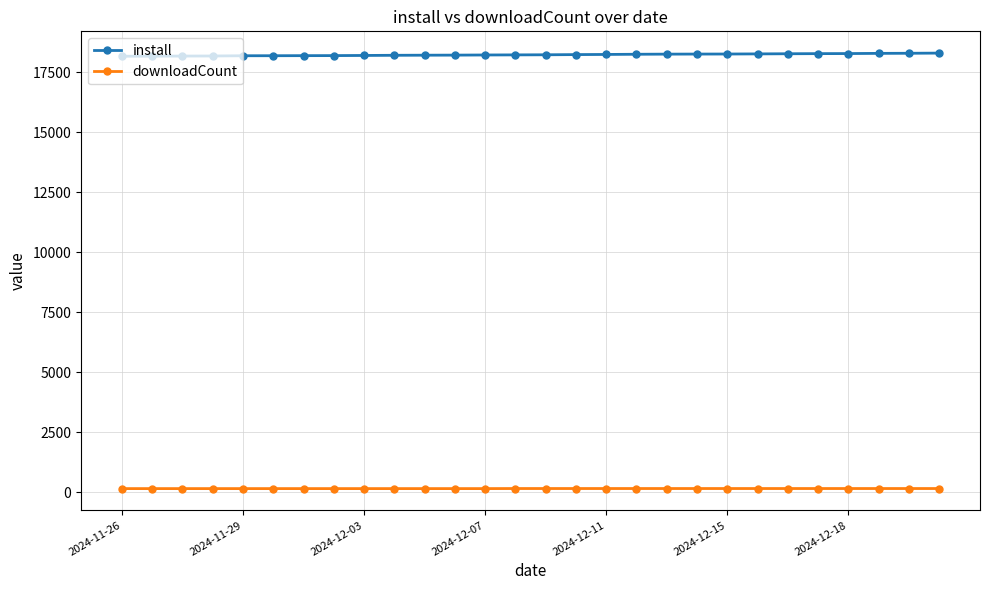

What is the greatest value displayed?

18293